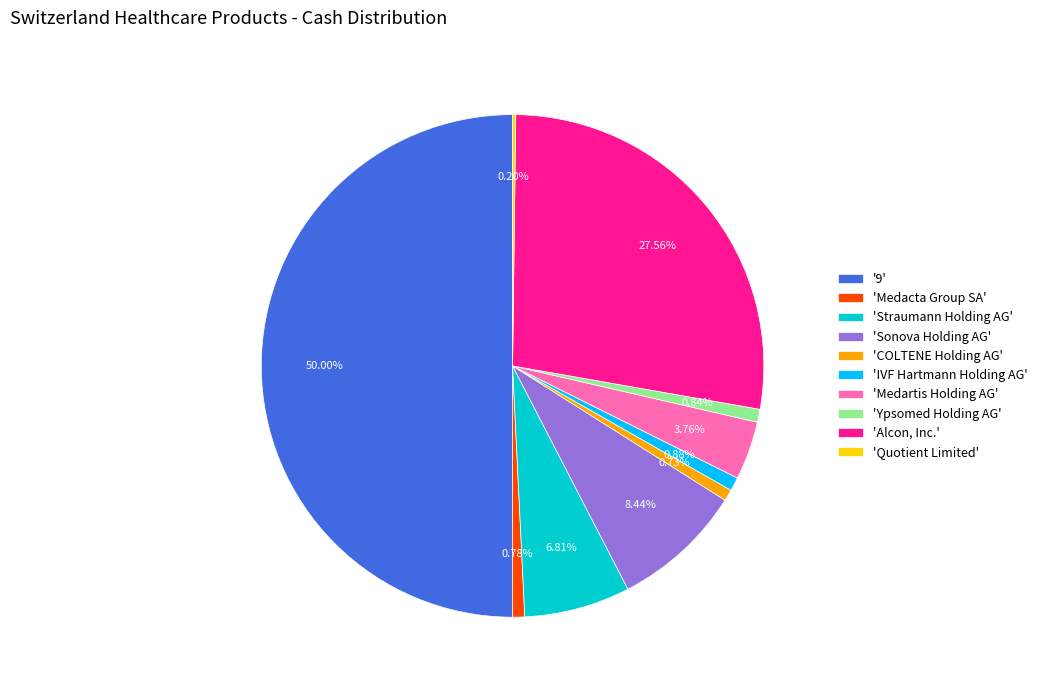

Between '9' and 'IVF Hartmann Holding AG', which is larger?

'9'